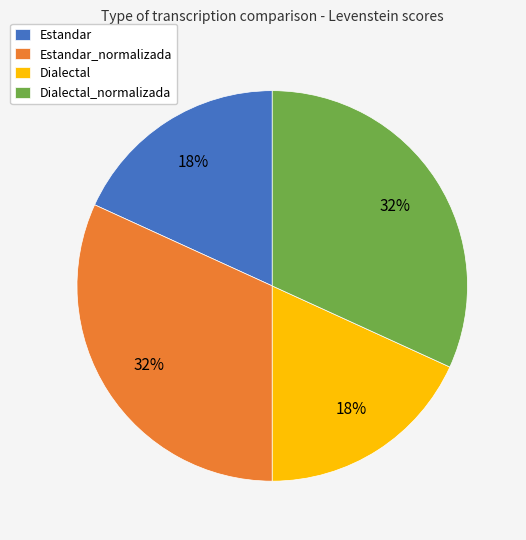

To the nearest percent, what is the combined percentage of Estandar and Dialectal?

36%